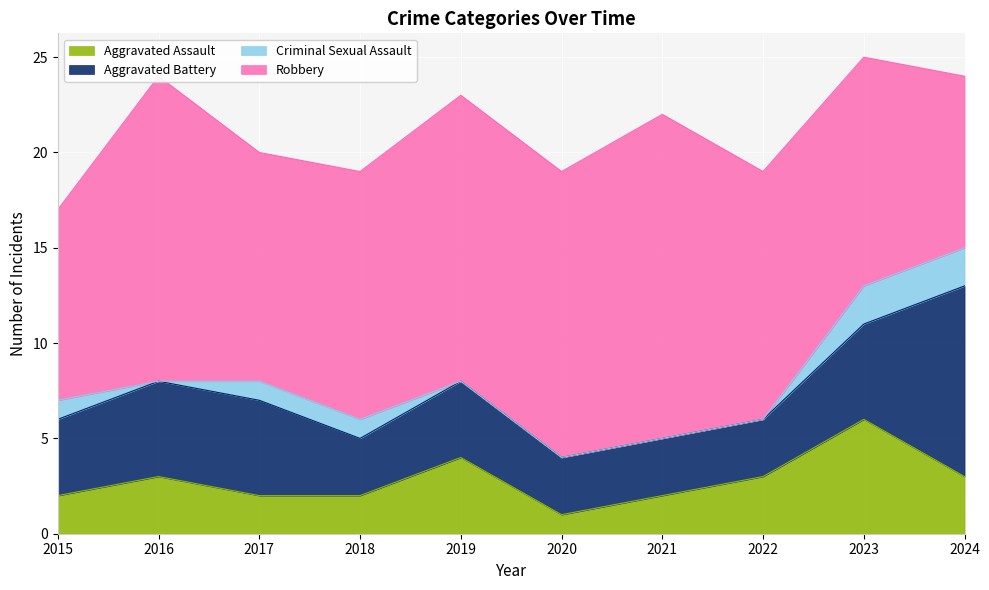

Reading left to right, list all the values displayed in this chart.

Aggravated Assault: 2015=2	2016=3	2017=2	2018=2	2019=4	2020=1	2021=2	2022=3	2023=6	2024=3
Aggravated Battery: 2015=4	2016=5	2017=5	2018=3	2019=4	2020=3	2021=3	2022=3	2023=5	2024=10
Criminal Sexual Assault: 2015=1	2016=0	2017=1	2018=1	2019=0	2020=0	2021=0	2022=0	2023=2	2024=2
Robbery: 2015=10	2016=16	2017=12	2018=13	2019=15	2020=15	2021=17	2022=13	2023=12	2024=9